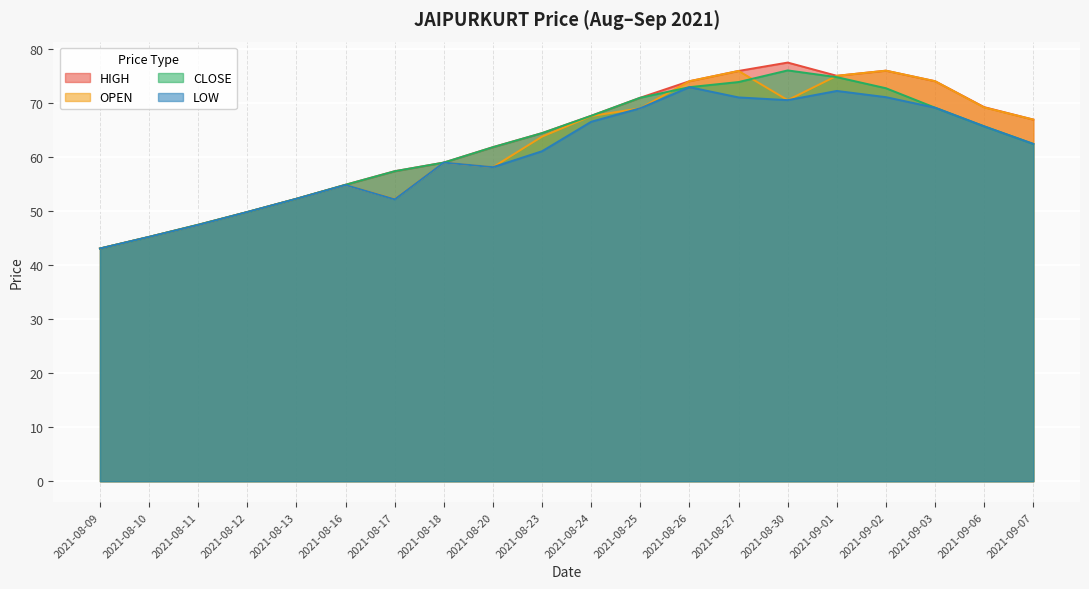

What value does the CLOSE series have at 2021-09-06?

65.7